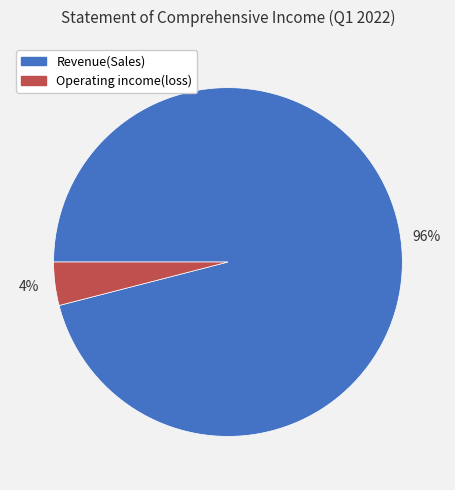

To the nearest percent, what is the difference between the largest and smallest slice percentages?

92%